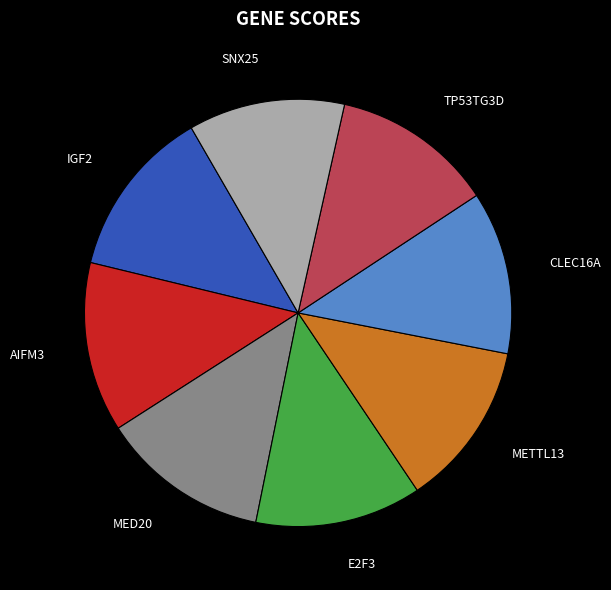

Does E2F3 account for over 50% of the chart?

No